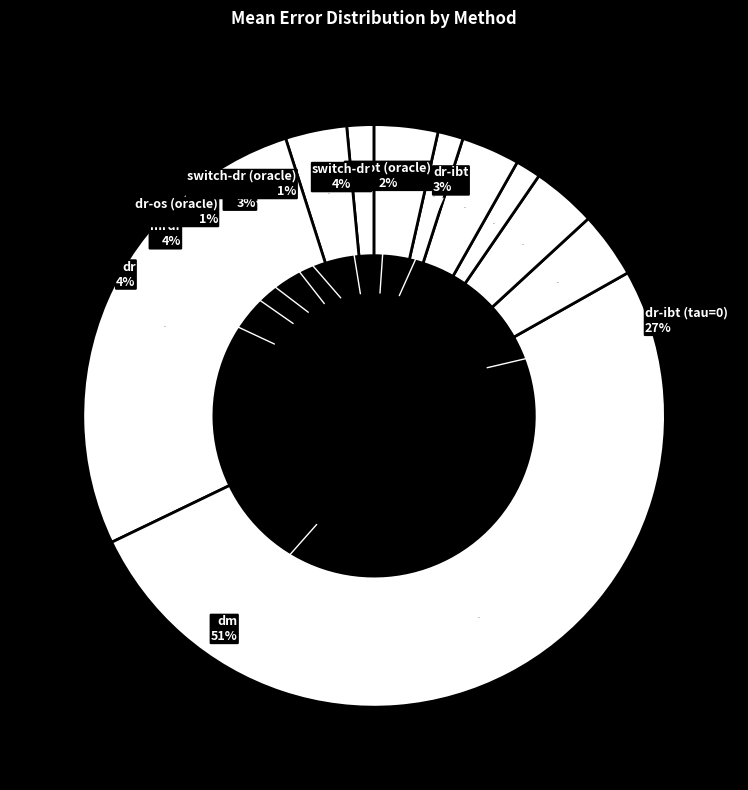

What percentage is the dr slice, to the nearest percent?

4%